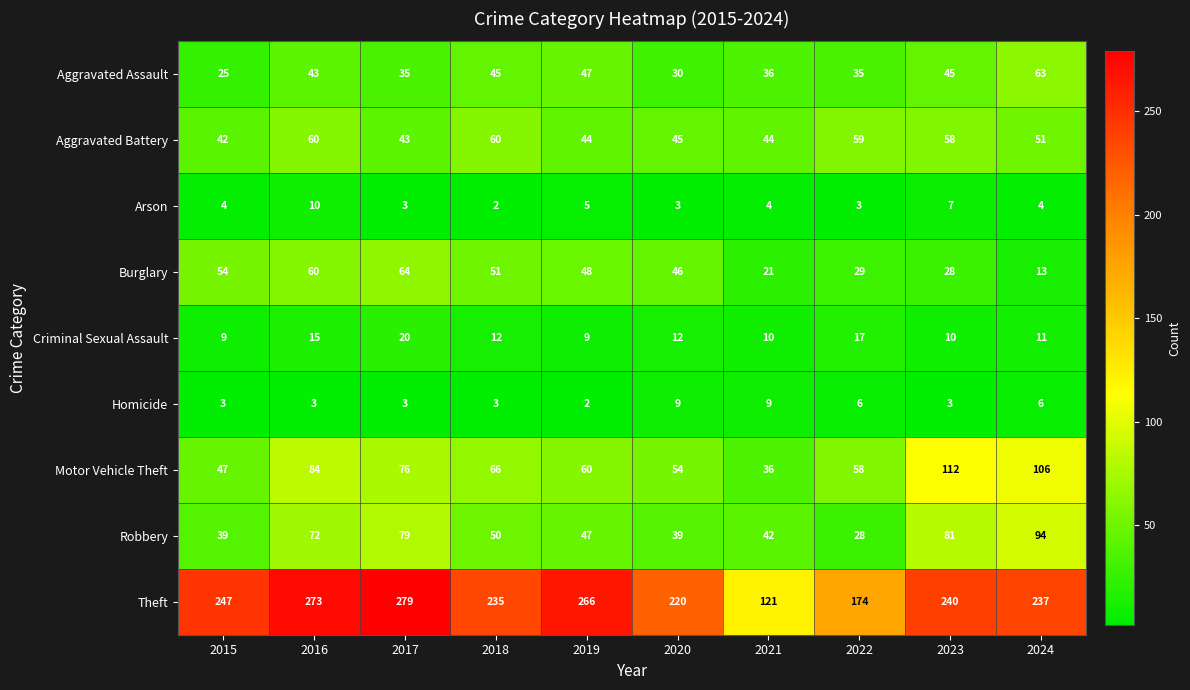

What is the spread (max minus min) of values at 2022?

171